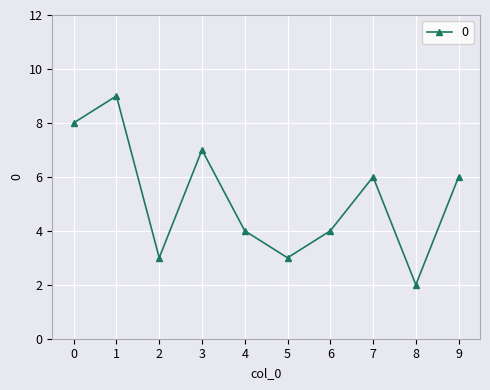

How many interior local peaks (higher than both neighbors) does the data have?

3